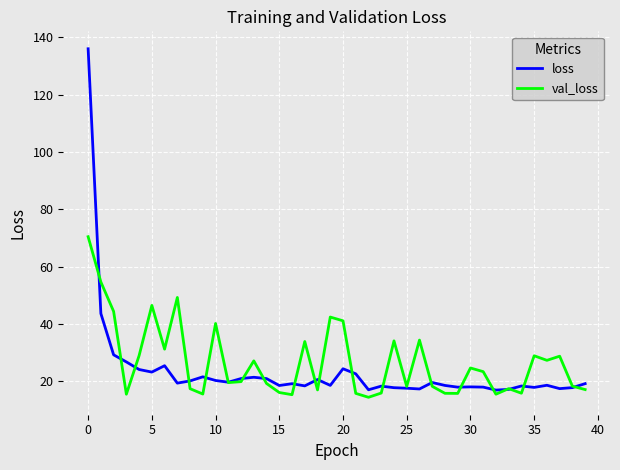

Count the number of data series in this chart.

2